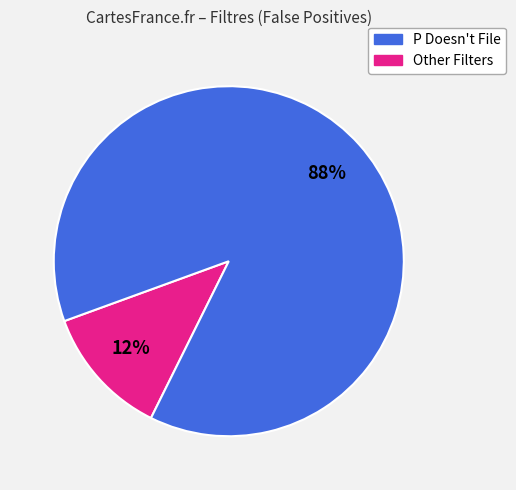

Is there any slice that represents more than half of the pie?

Yes